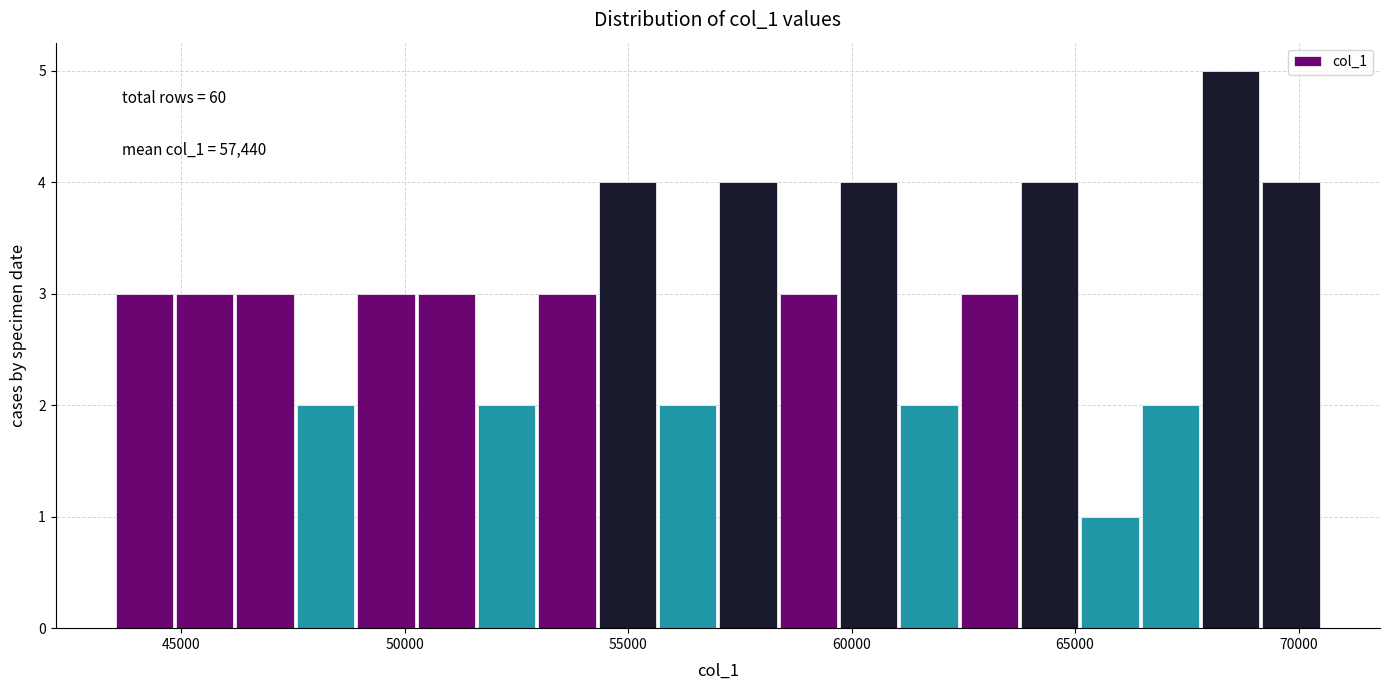

Around what value on the x-axis is the tallest bar? Give the approximate position of its centre, as read against the axis.

68500